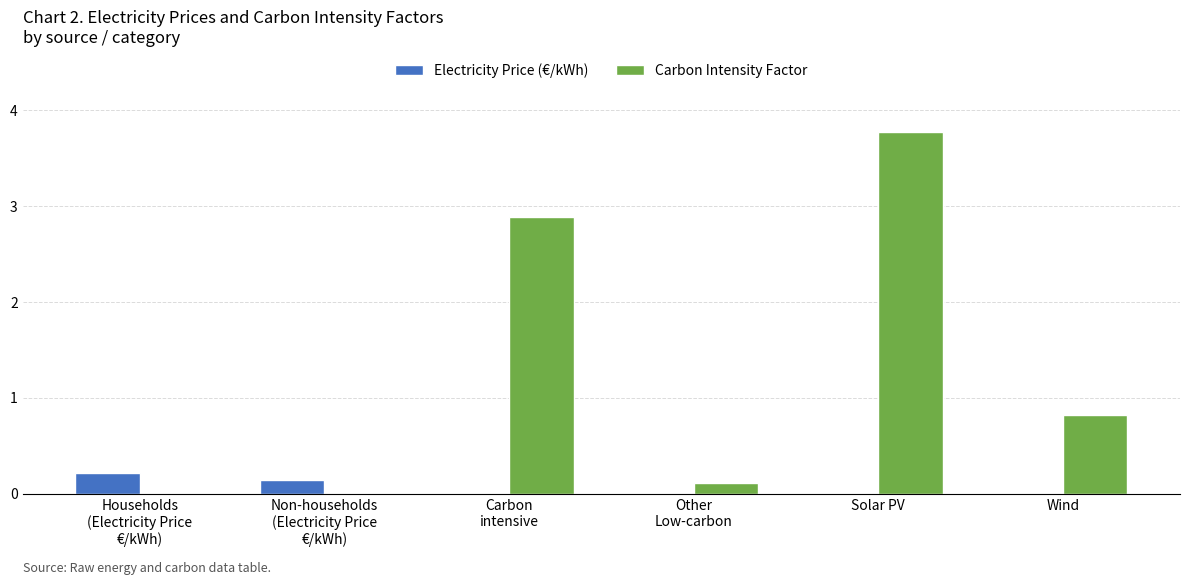

At which category is the sum across all series the highest?

Solar PV